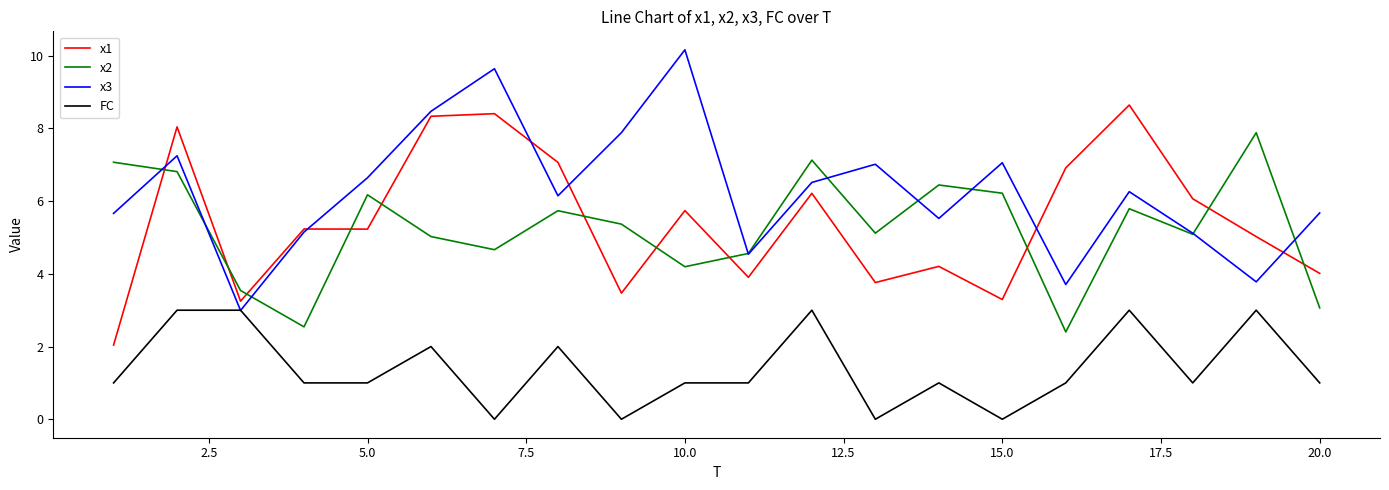

True or false: FC has more than 1 interior local peaks.

True